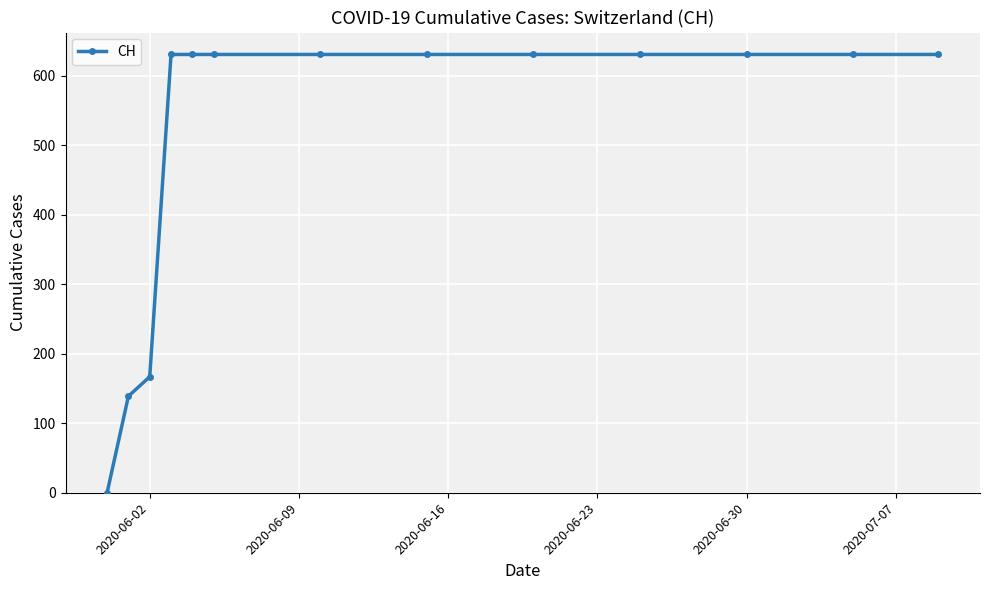

What is the maximum value shown in the chart?

631